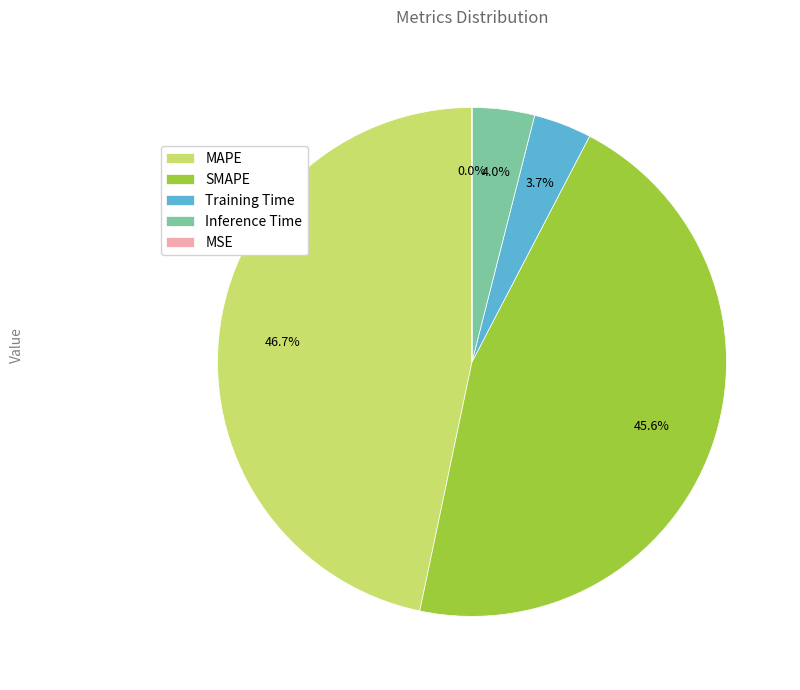

How much of the chart is everything except Training Time?

96.3%